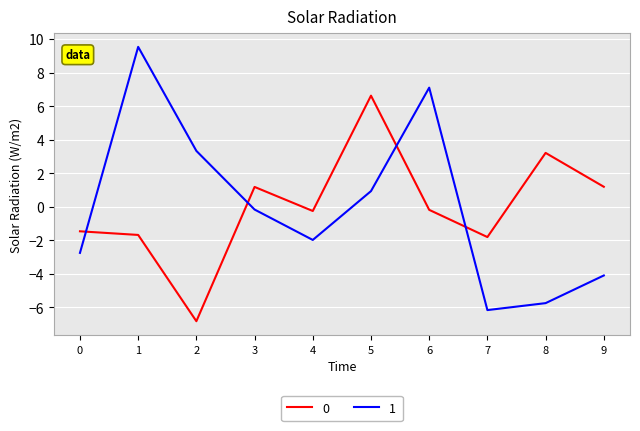

How many interior local peaks does the 0 series have?

3